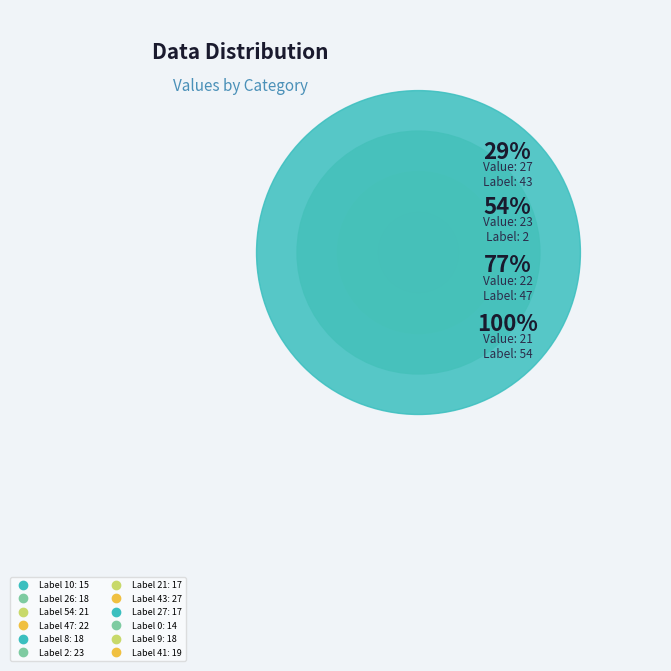

To the nearest percent, what is the difference between the 27 and 10 slice percentages?

1%